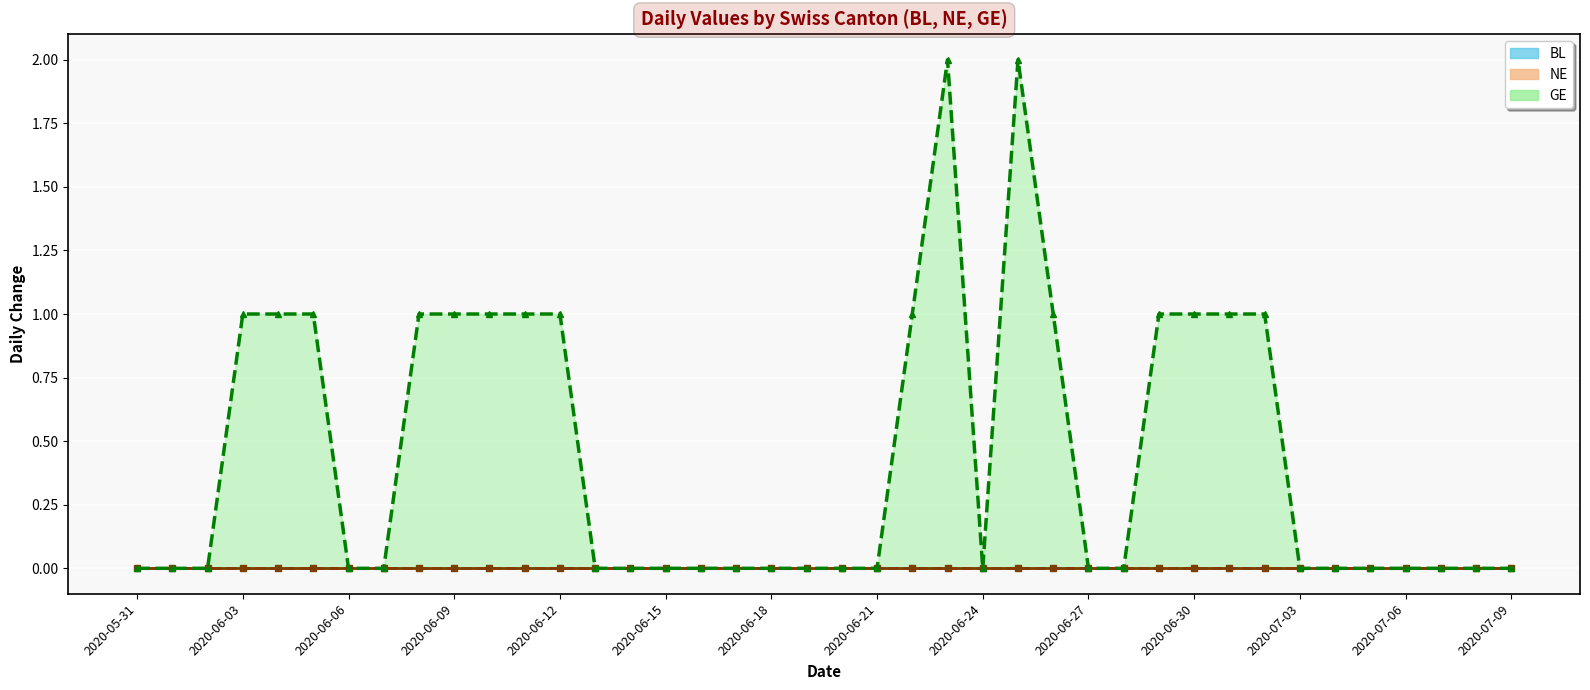

True or false: BL has a value of 0 at 2020-06-13.

True